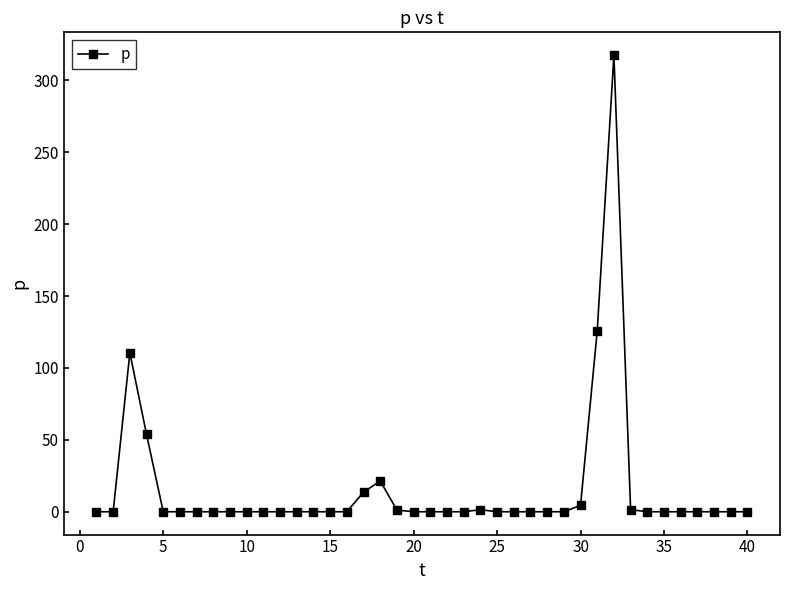

True or false: the data has more than 2 interior local peaks.

True